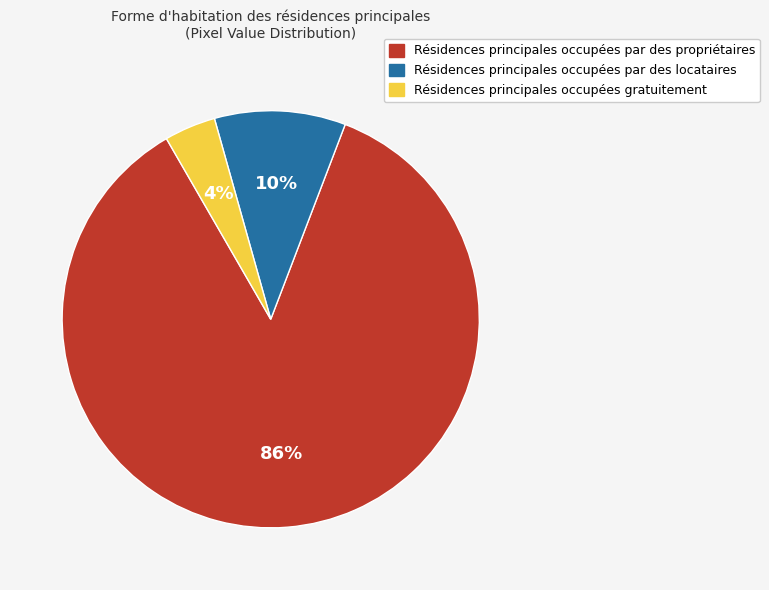

To the nearest percent, what is the average slice percentage?

33%